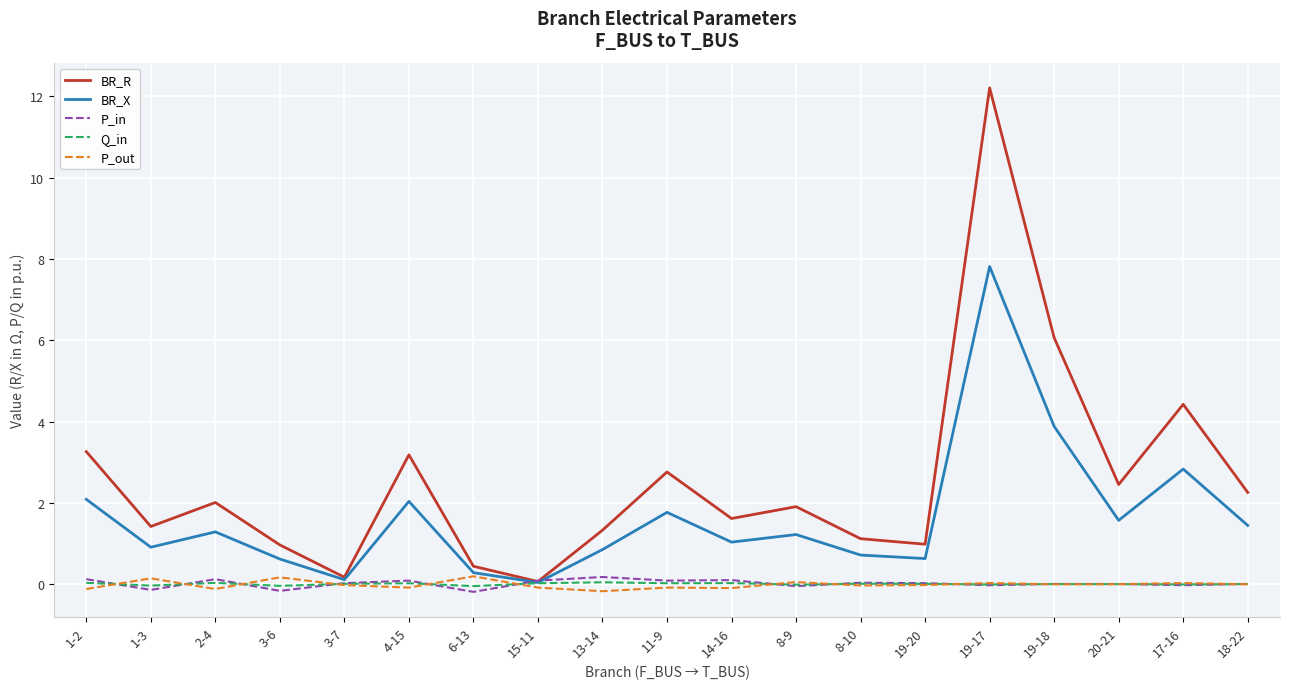

Count the number of categories in the chart.

19